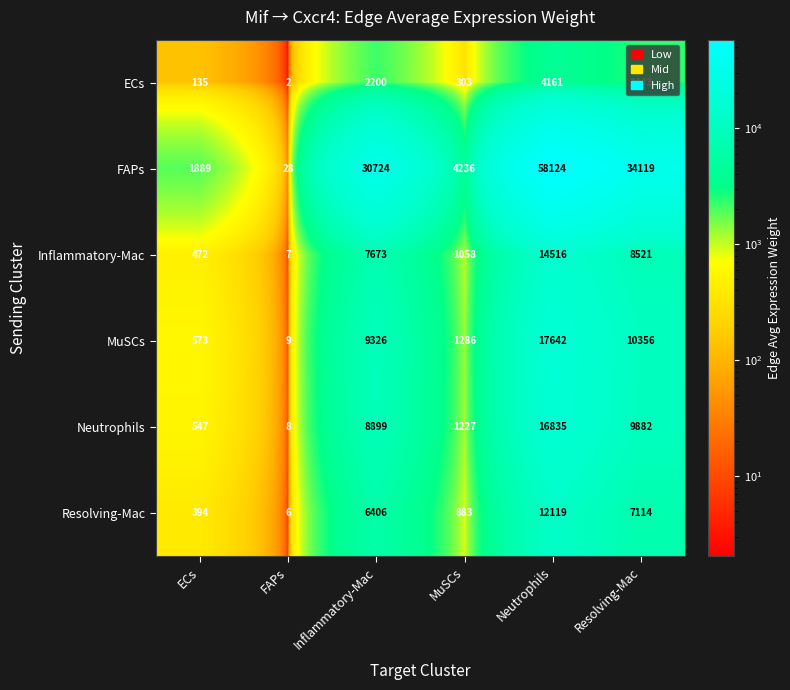

Read the FAPs value at MuSCs.

4236